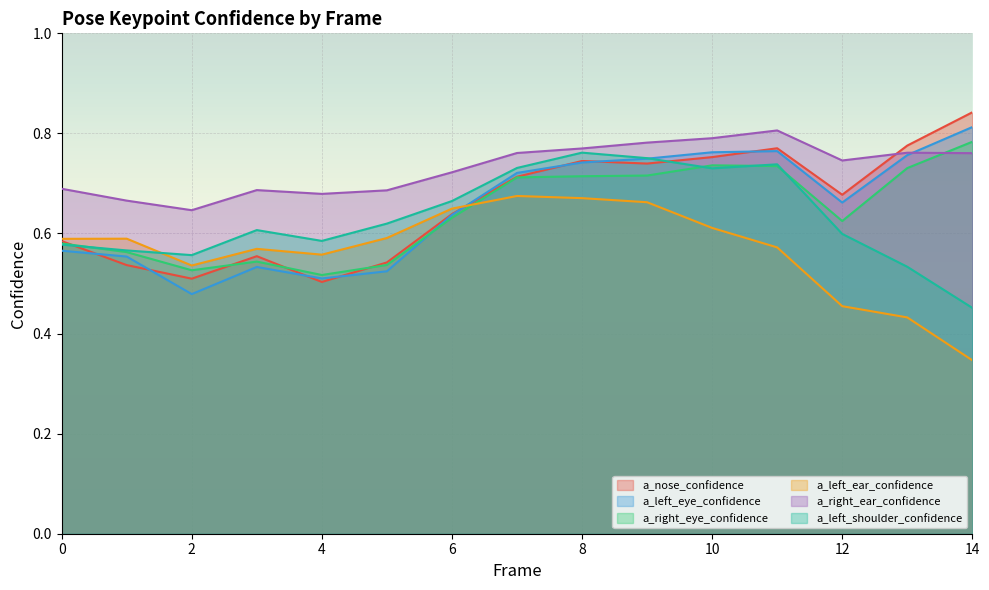

At which category is the sum across all series the highest?

8